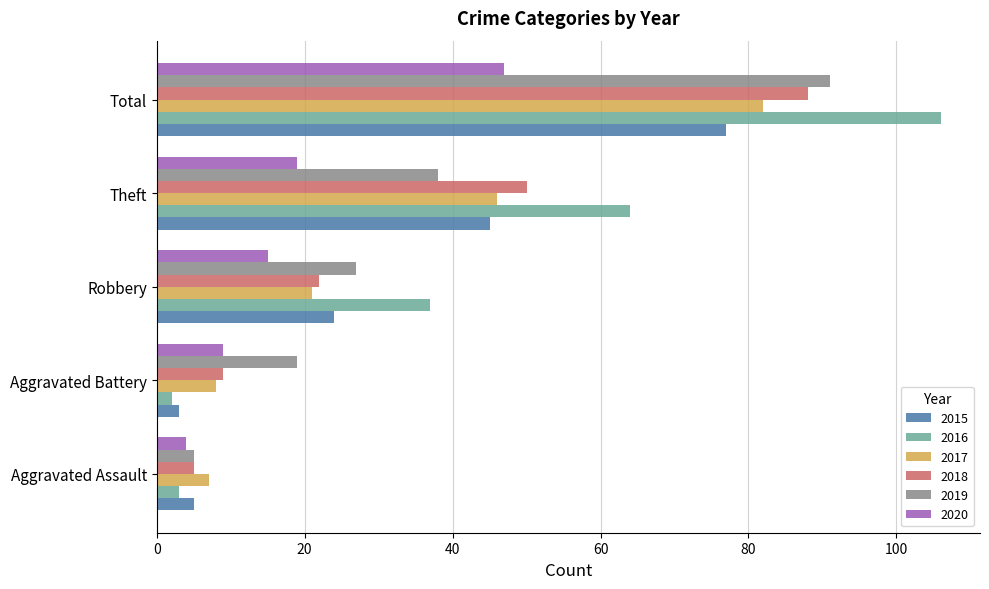

What is the approximate value of 2019 at Theft?

38